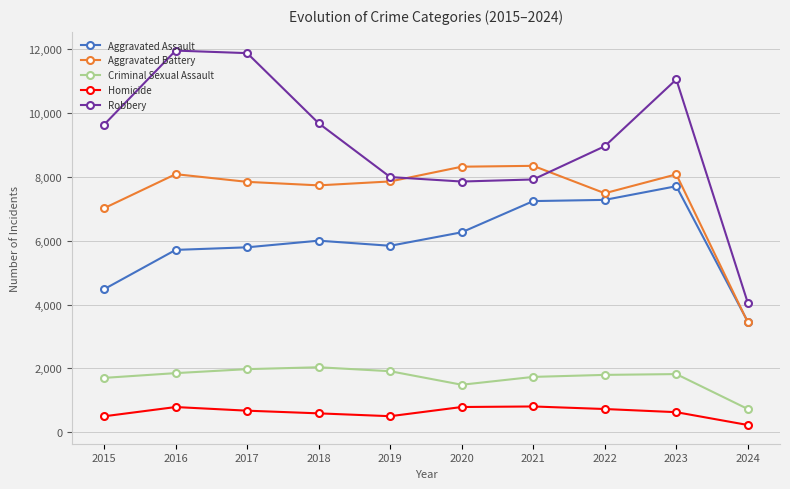

True or false: Homicide has more than 1 interior local peaks.

True